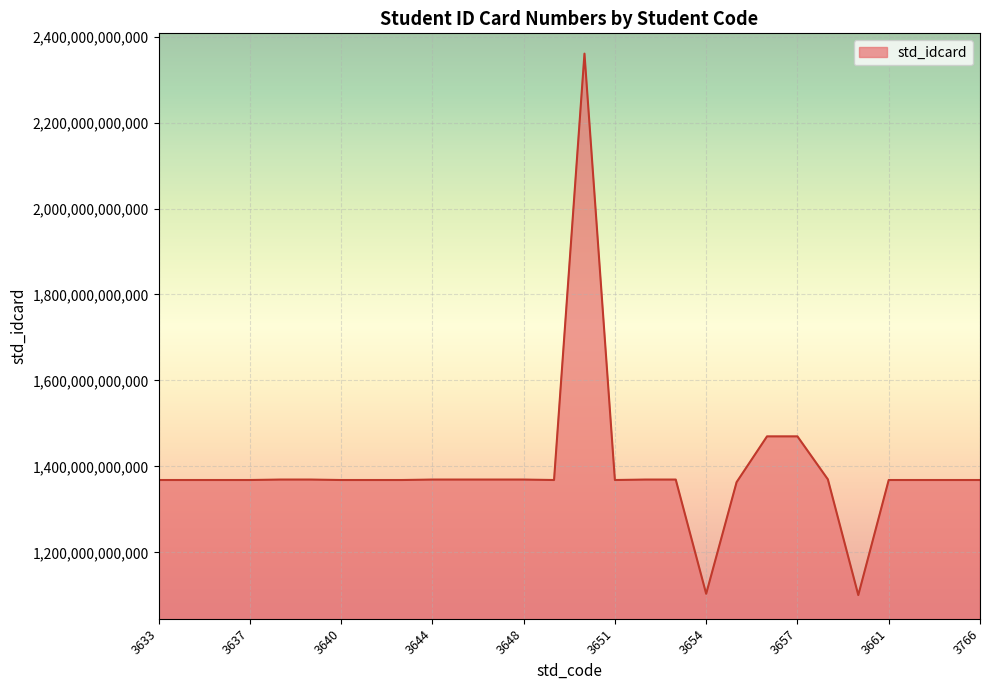

True or false: the data has more than 2 interior local peaks.

True